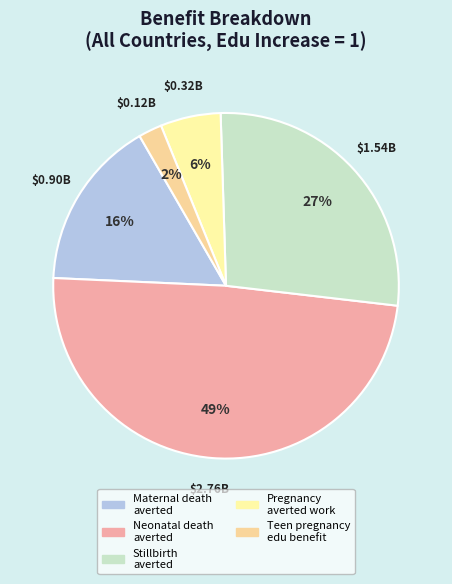

Rank the categories by value from highest to lowest.

Neonatal death averted, Stillbirth averted, Maternal death averted, Pregnancy averted work, Teen pregnancy edu benefit